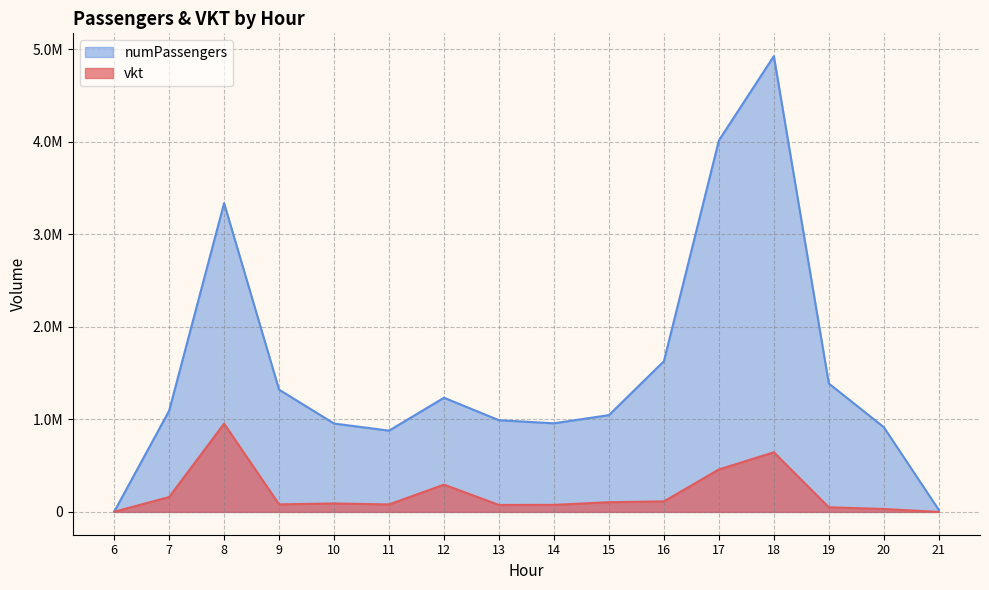

What is the difference between the numPassengers values at 14 and 17?

3055715.2